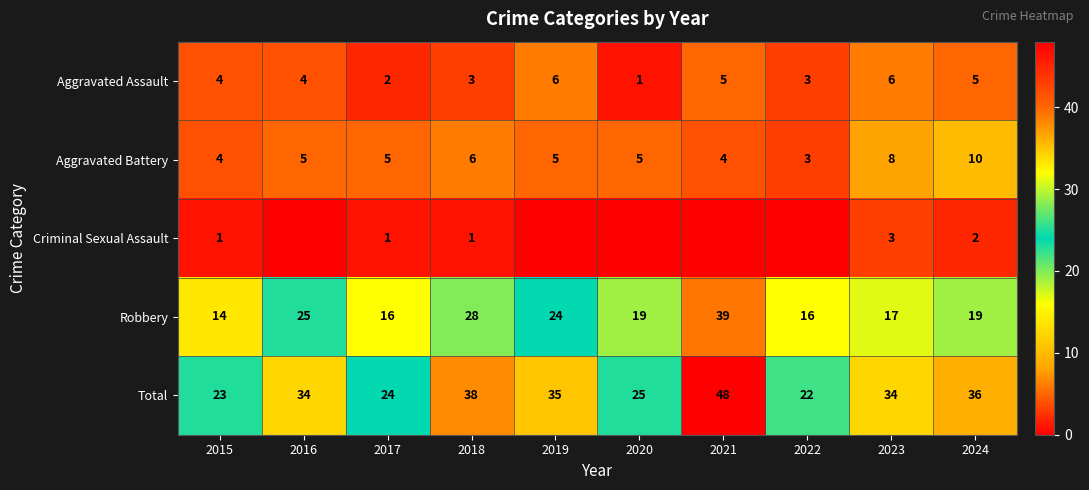

Which has a higher value, 2019 or 2023?

2019